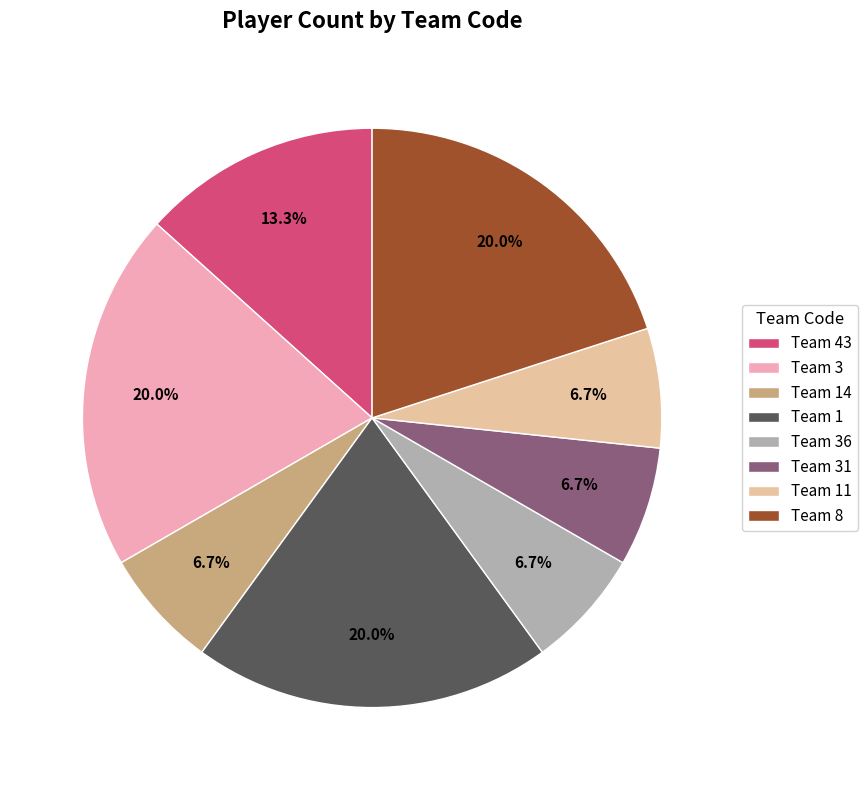

Count the number of slices in the pie.

8